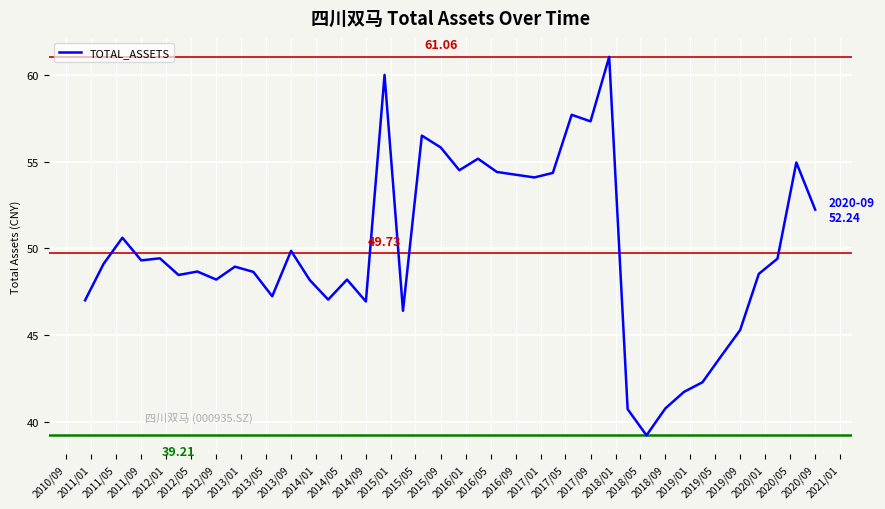

The chart shows a value of 64.6 at 2012/01. True or false?

False